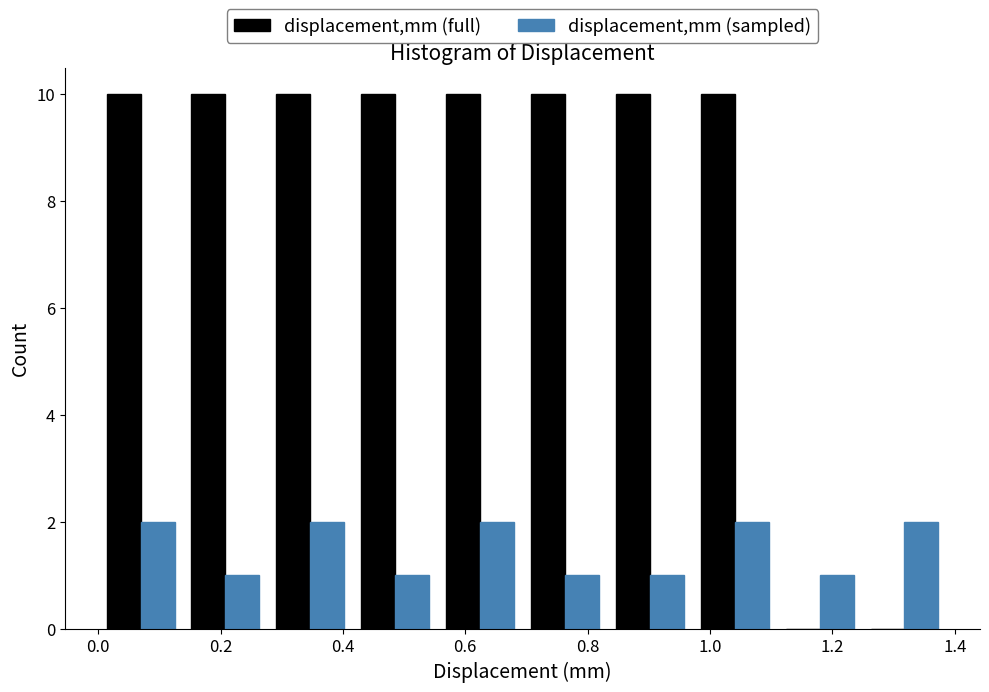

What is the height of the displacement,mm (full) bar covering 0.70 to 0.84 on the x-axis? Neither the bar edges nor the heights are printed on the chart, so give them approximately, as read against the axes.

10